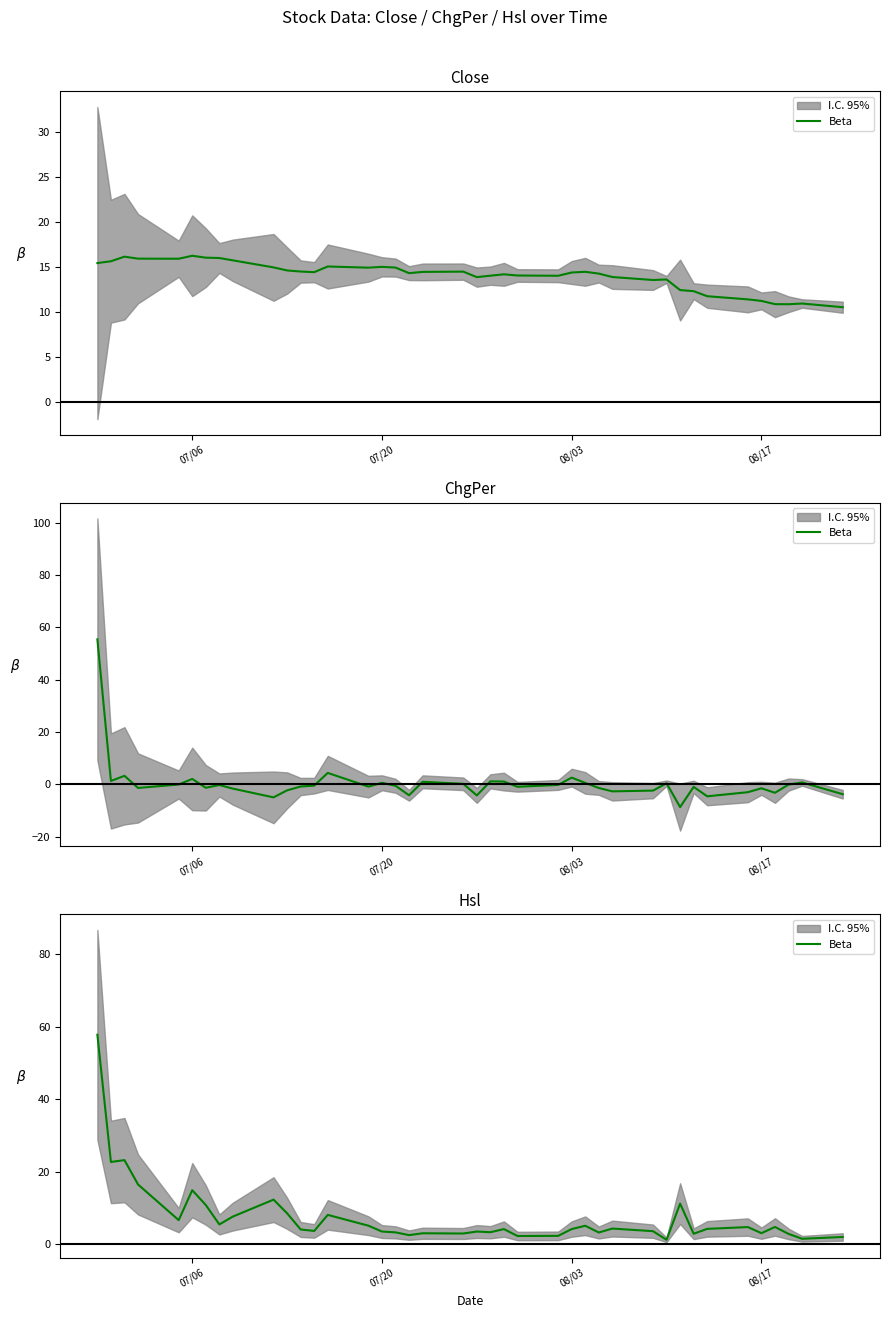

At which label is the value closest to 29?

08/03